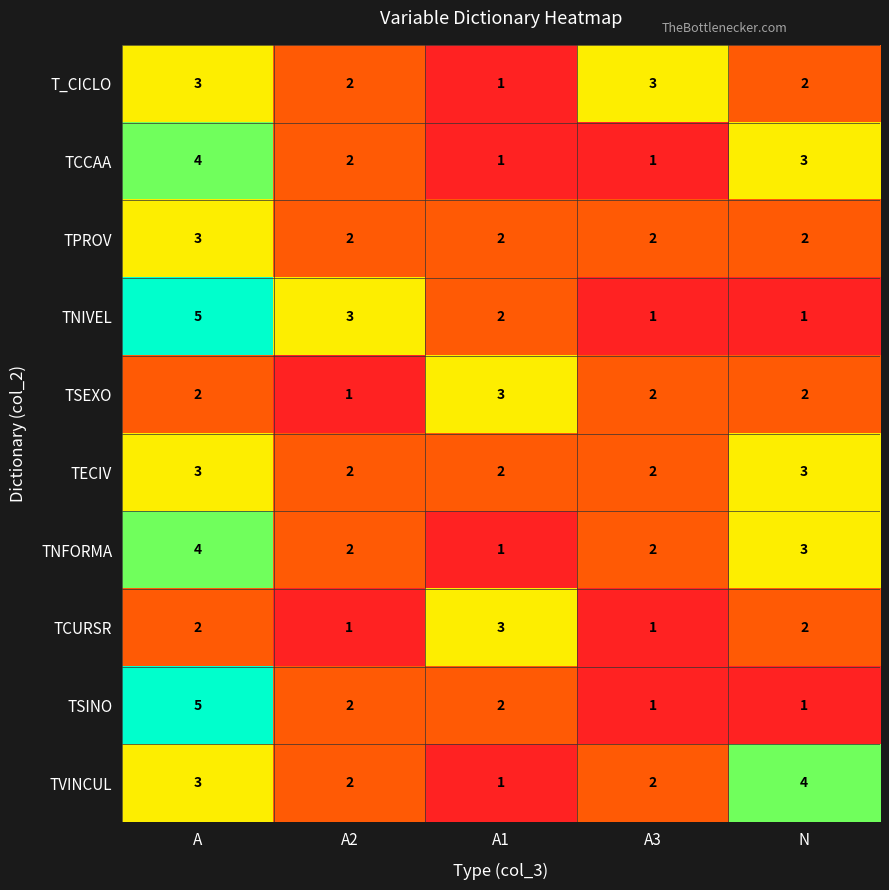

At which category is the sum across all series the highest?

A